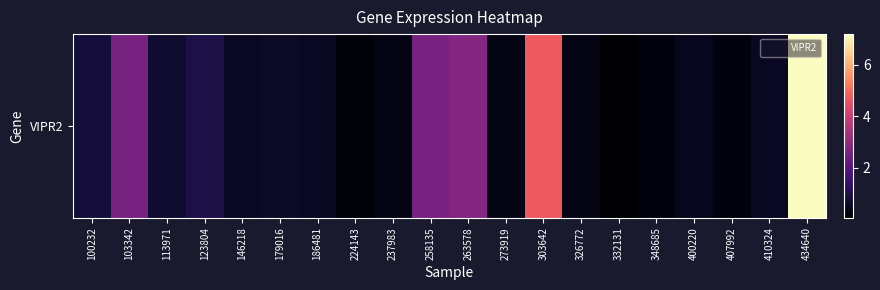

What is the minimum value shown in the chart?

0.1